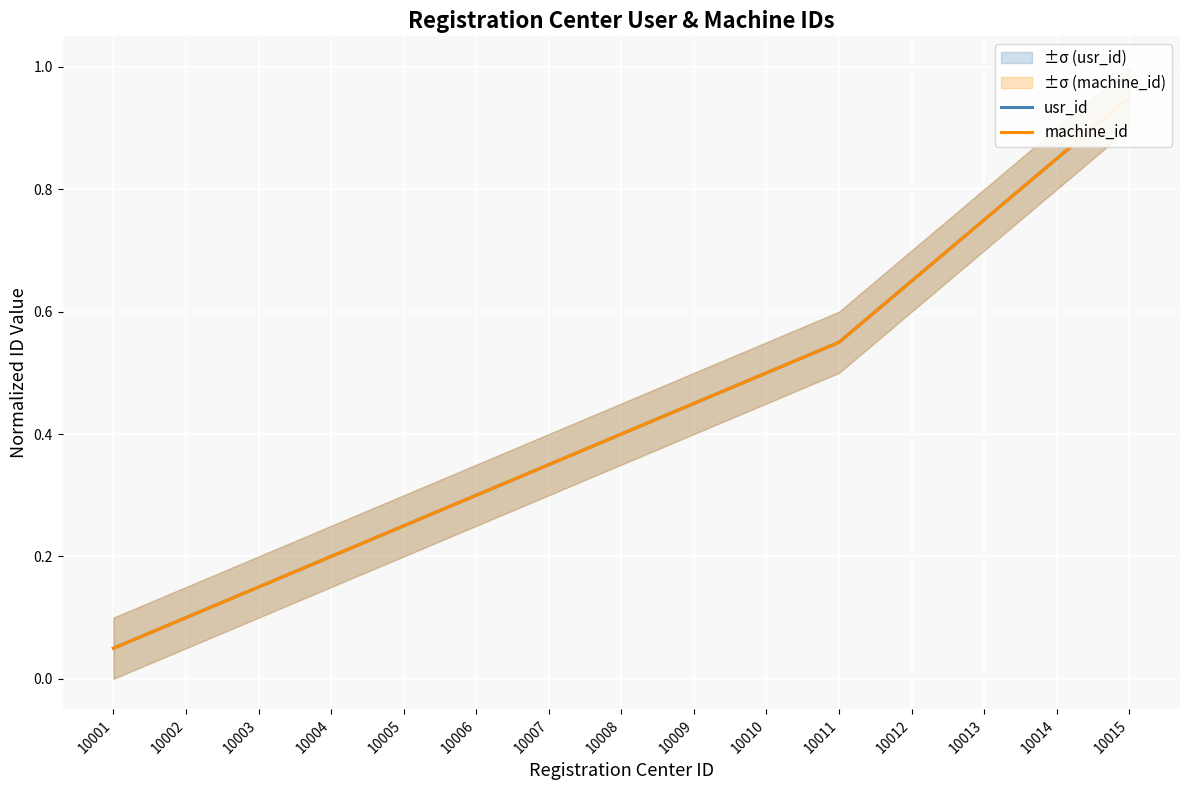

At which label does machine_id reach its peak?

10015